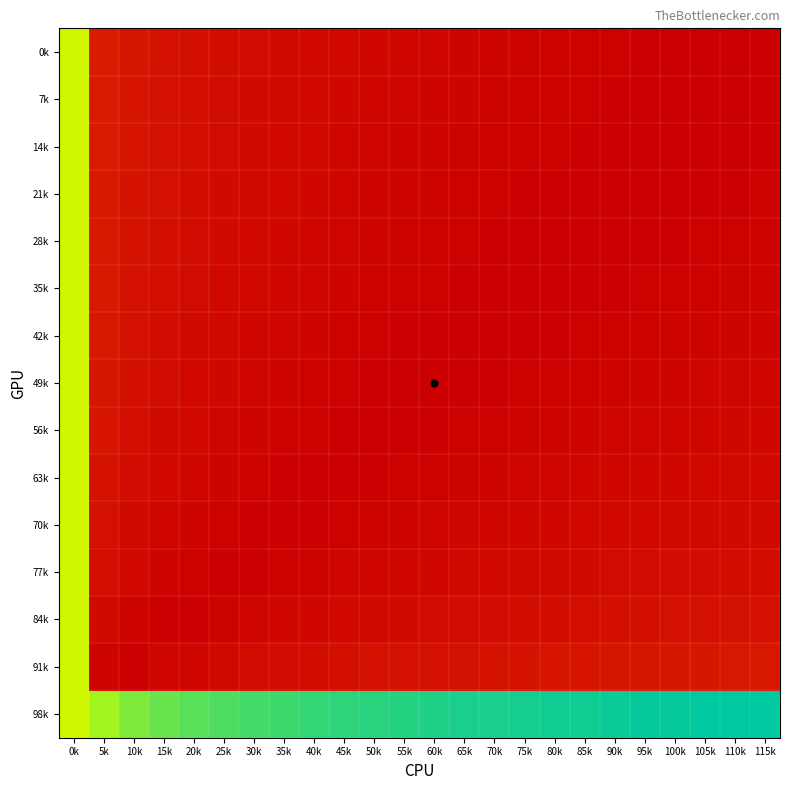

Rank the series by their maximum value, from highest to lowest.

0k, 21k, 42k, 77k, 56k, 35k, 14k, 7k, 28k, 63k, 49k, 70k, 84k, 91k, 98k